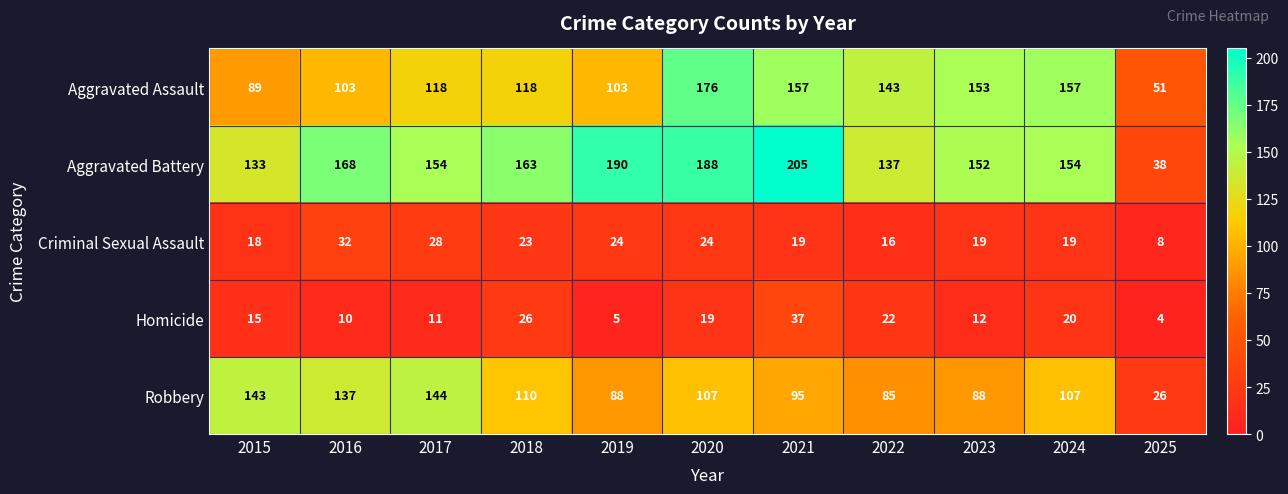

What is the lowest value of the Aggravated Assault series?

51